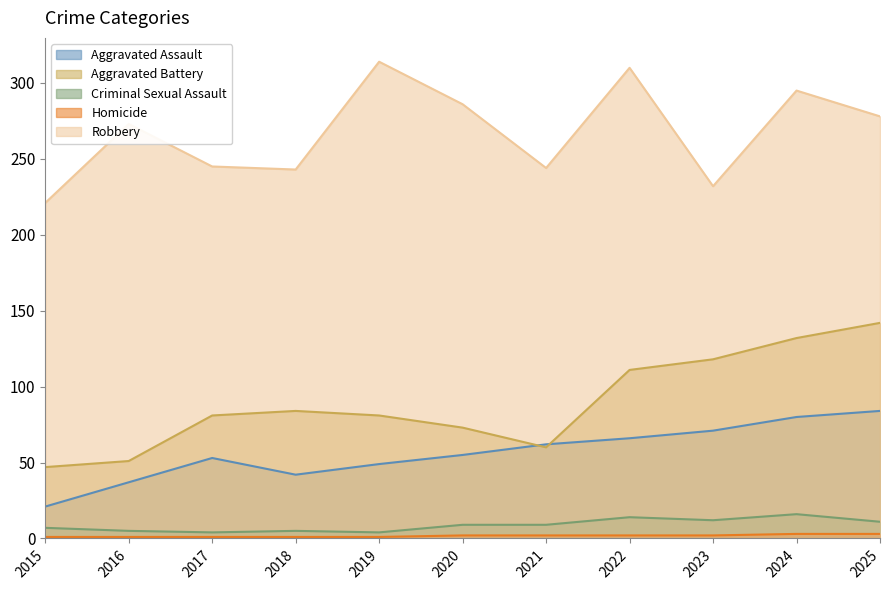

What is the difference between the maximum and minimum values in the Criminal Sexual Assault series?

12